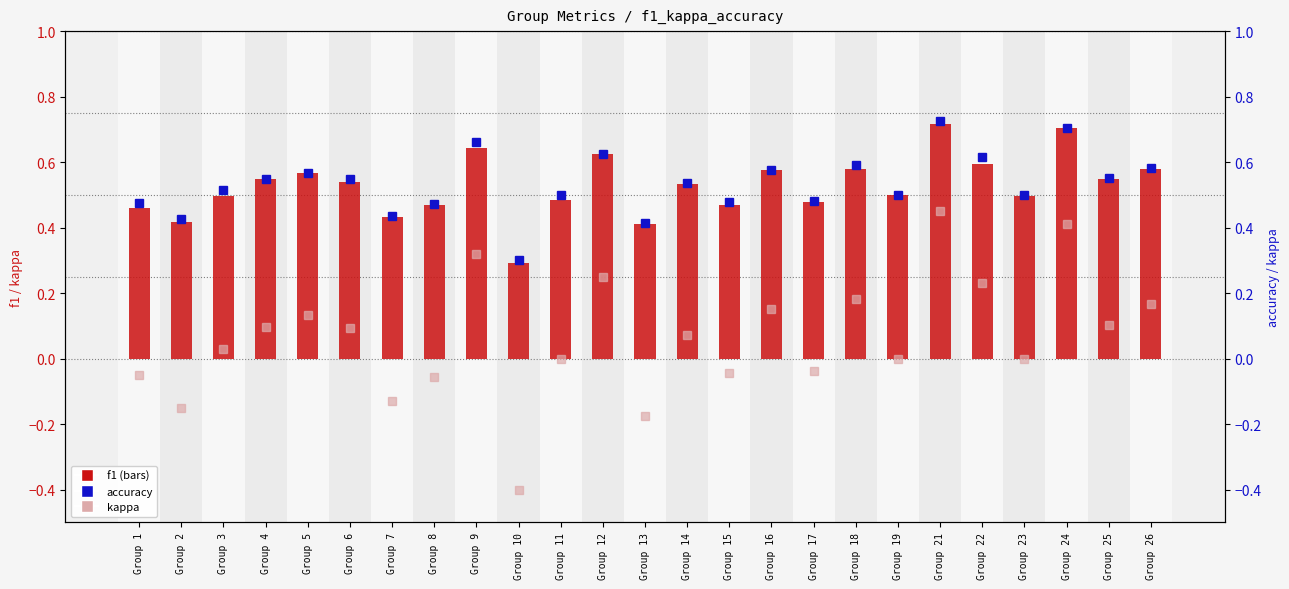

True or false: kappa has a value of 0.2 at Group 6.

False